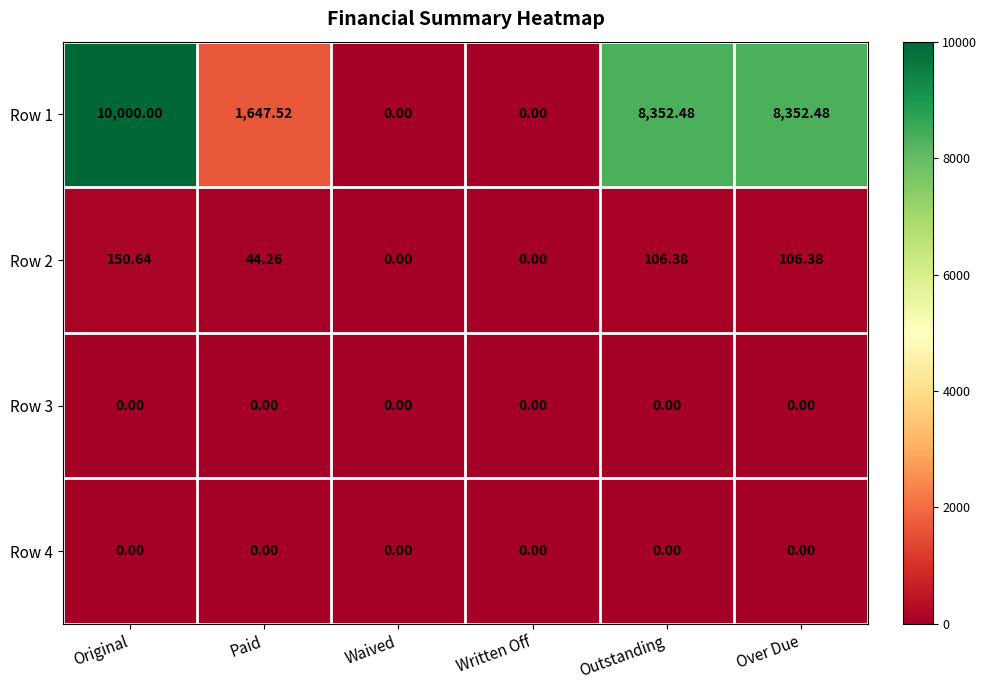

Where is Row 2 nearest to the value 75?

Paid